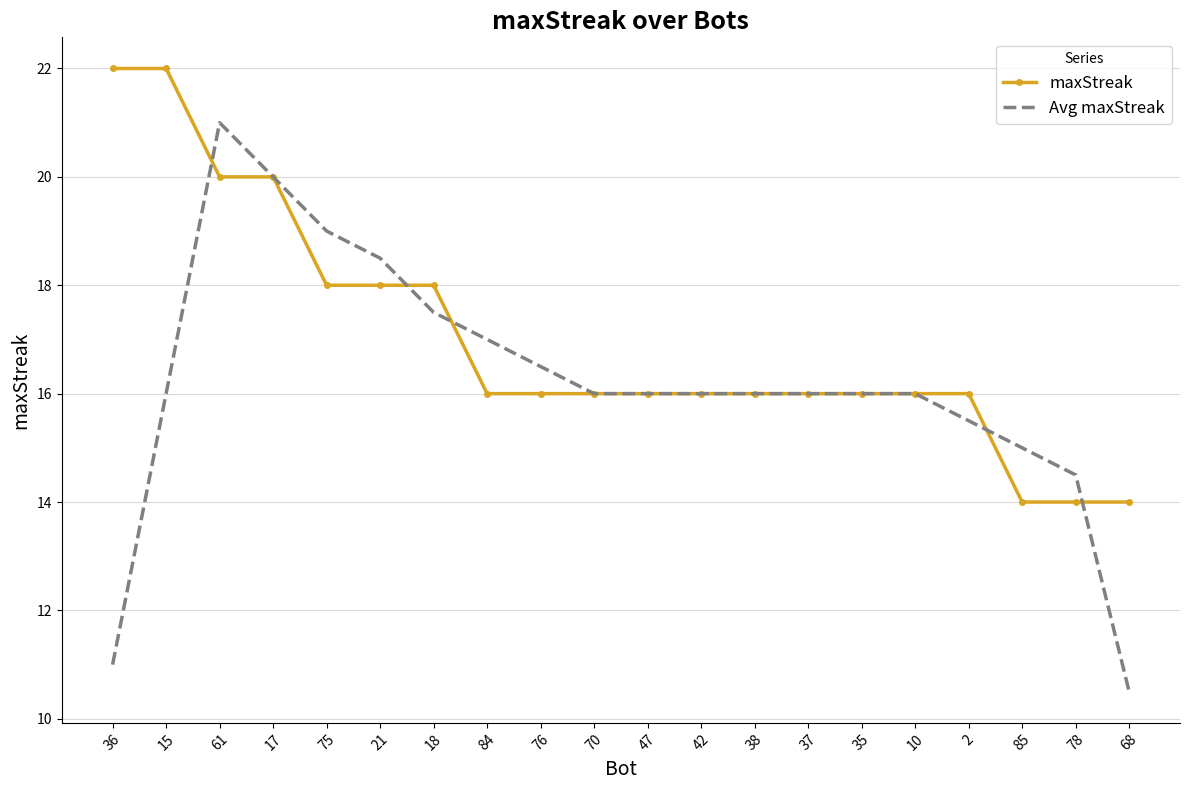

True or false: Avg maxStreak has a value of 17.0 at 84.

True